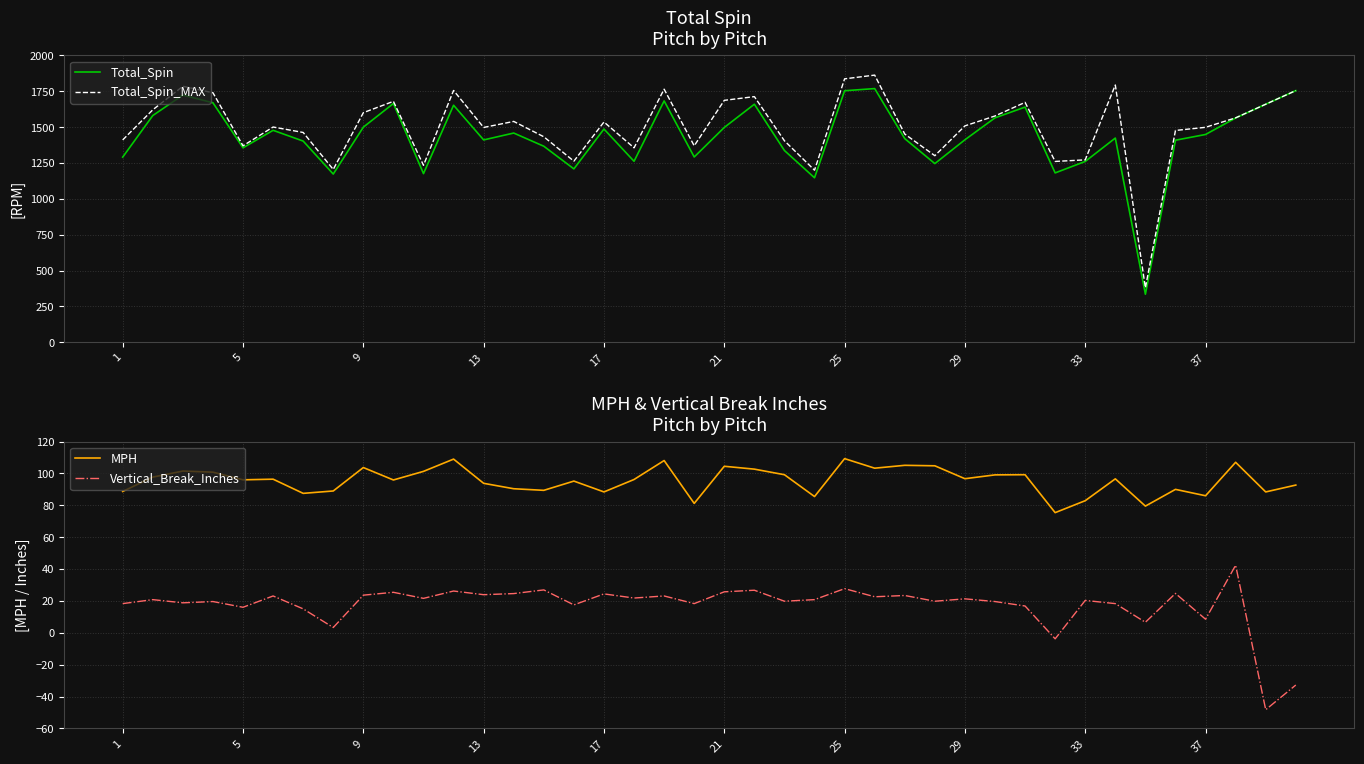

At how many categories does at least one series exceed 479?

39